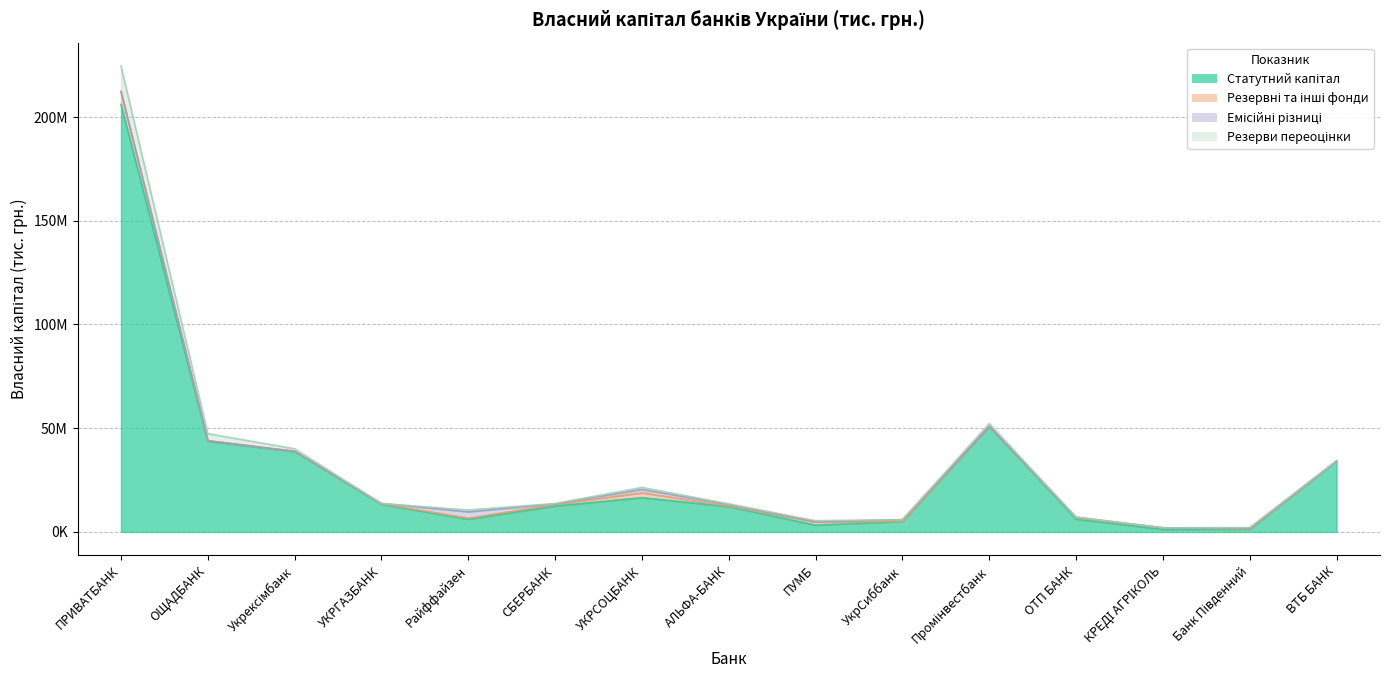

How many data points in Резерви переоцінки are less than 335129?

7